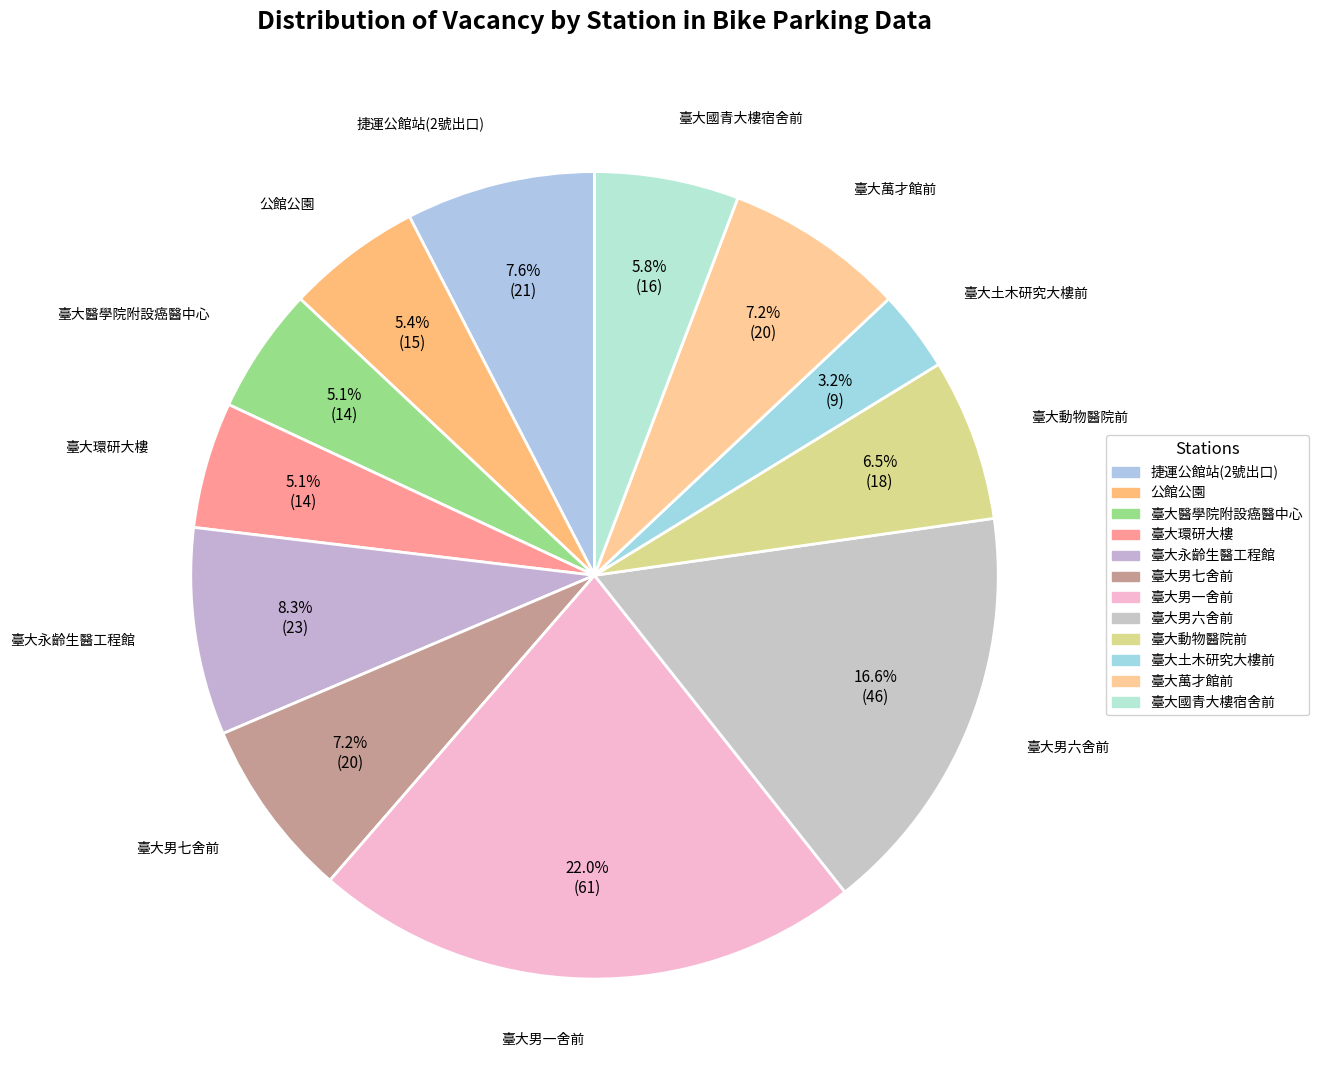

What is the change in value from 公館公園 to 臺大永齡生醫工程館?

+8